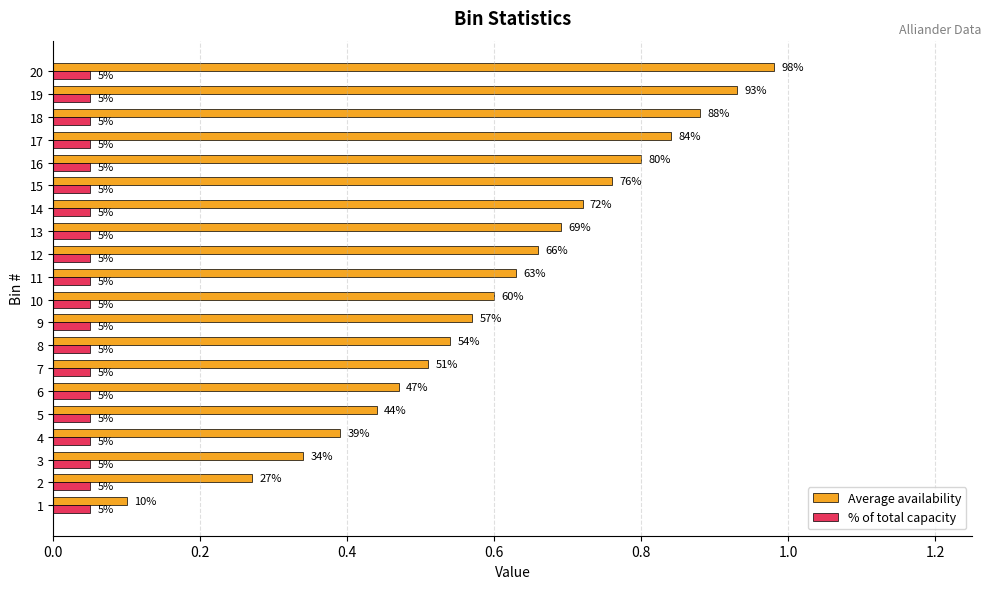

What are all the series names shown in the legend?

Average availability, % of total capacity